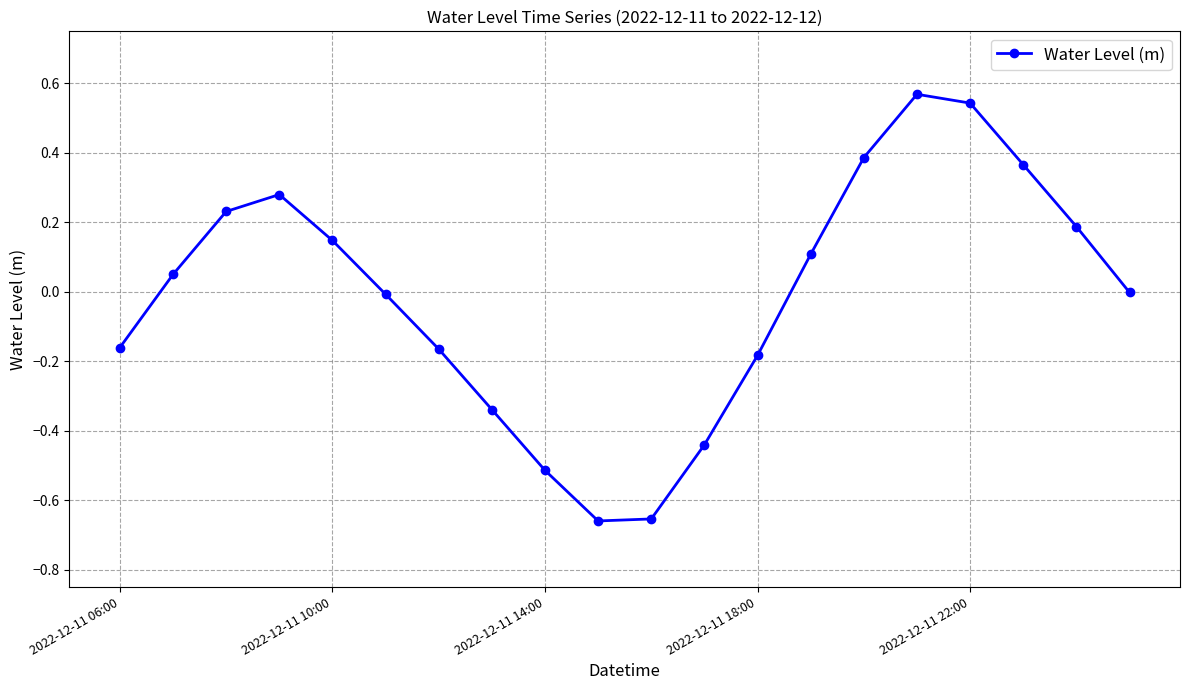

True or false: the data has more than 0 interior local peaks.

True